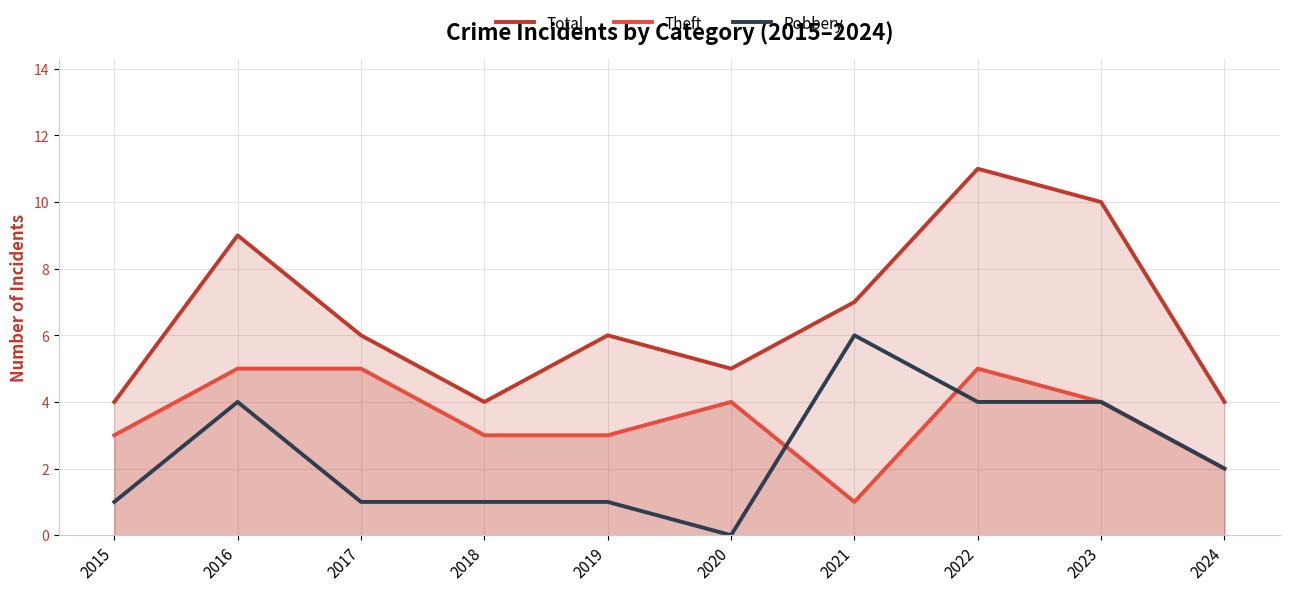

What is the average value of the Theft series?

4